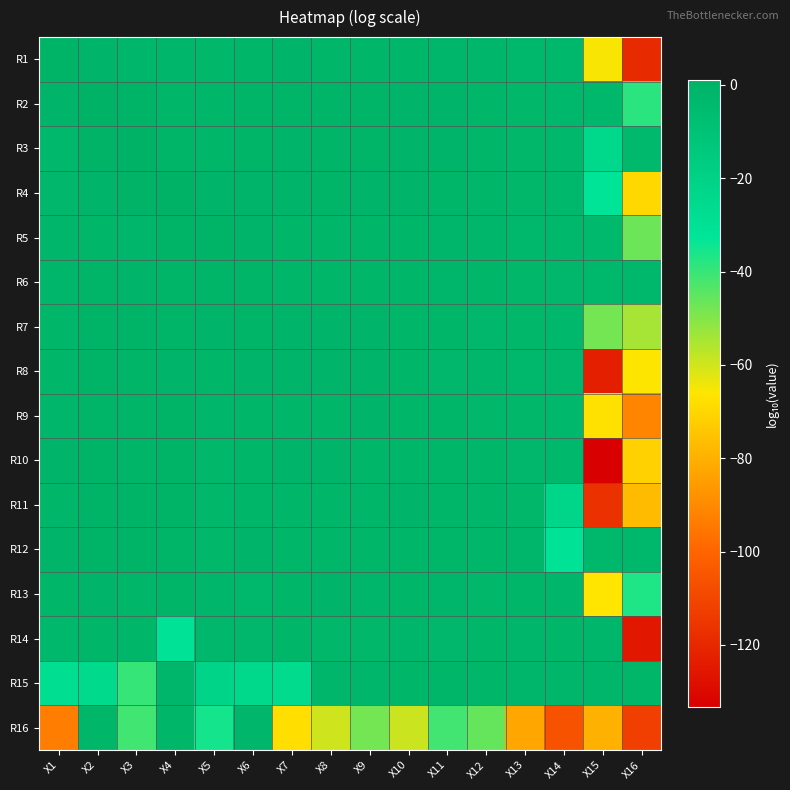

Which series has the widest spread of values?

R10